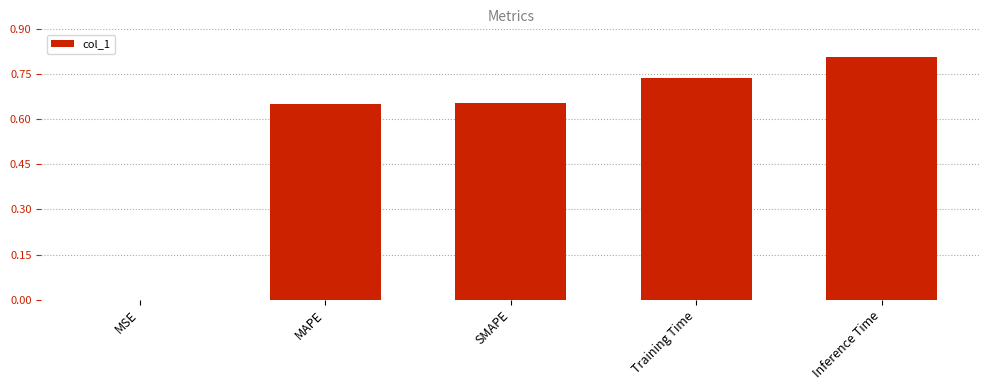

Between Training Time and Inference Time, which is larger?

Inference Time